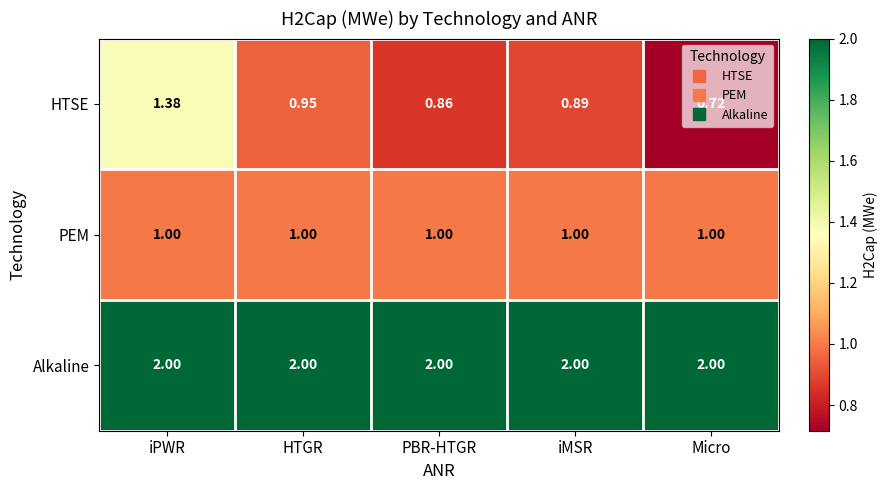

List the series in order of their peak value, highest first.

Alkaline, HTSE, PEM